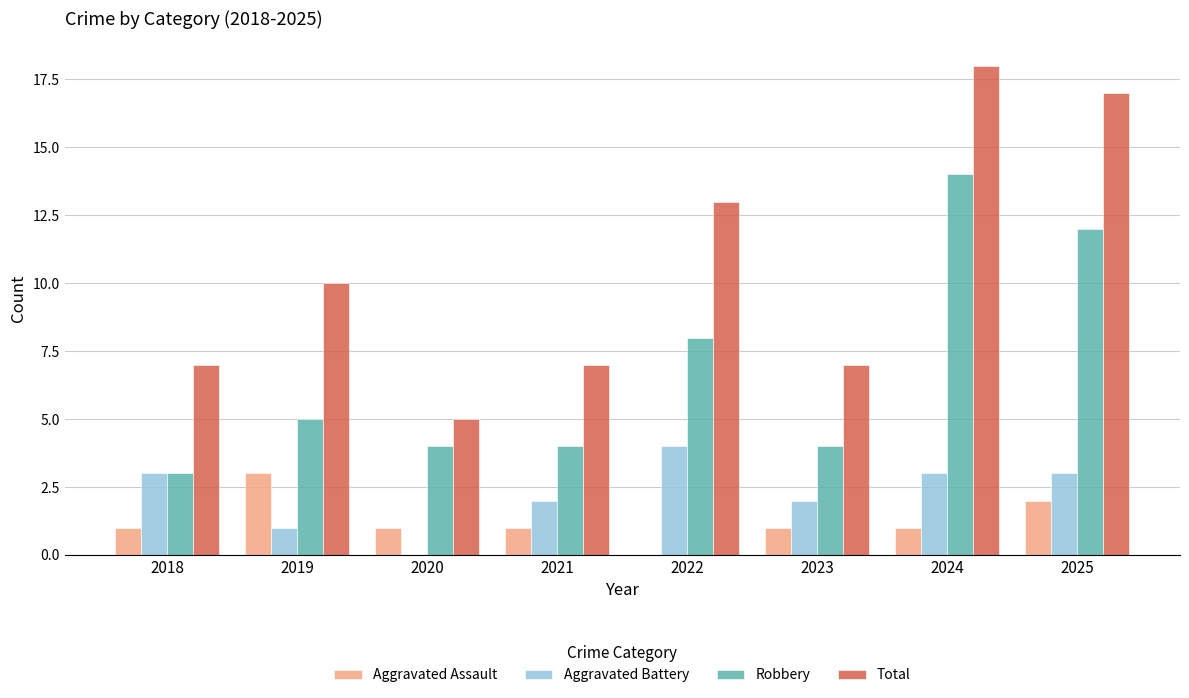

True or false: Total has a value of 31 at 2024.

False